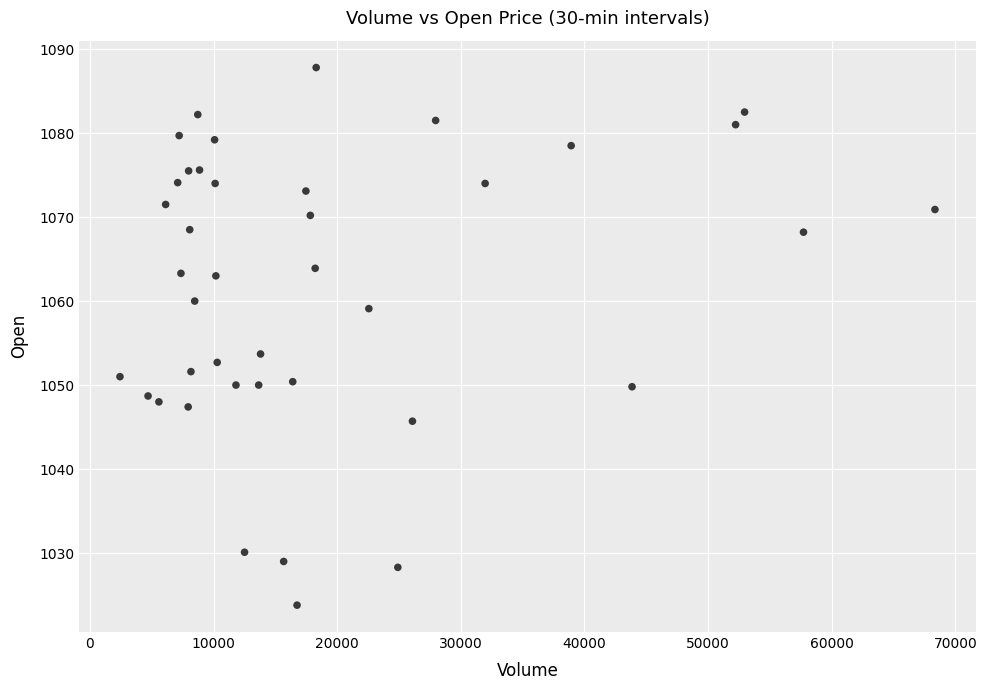

What is the range of Y values (max minus min)?

64.0